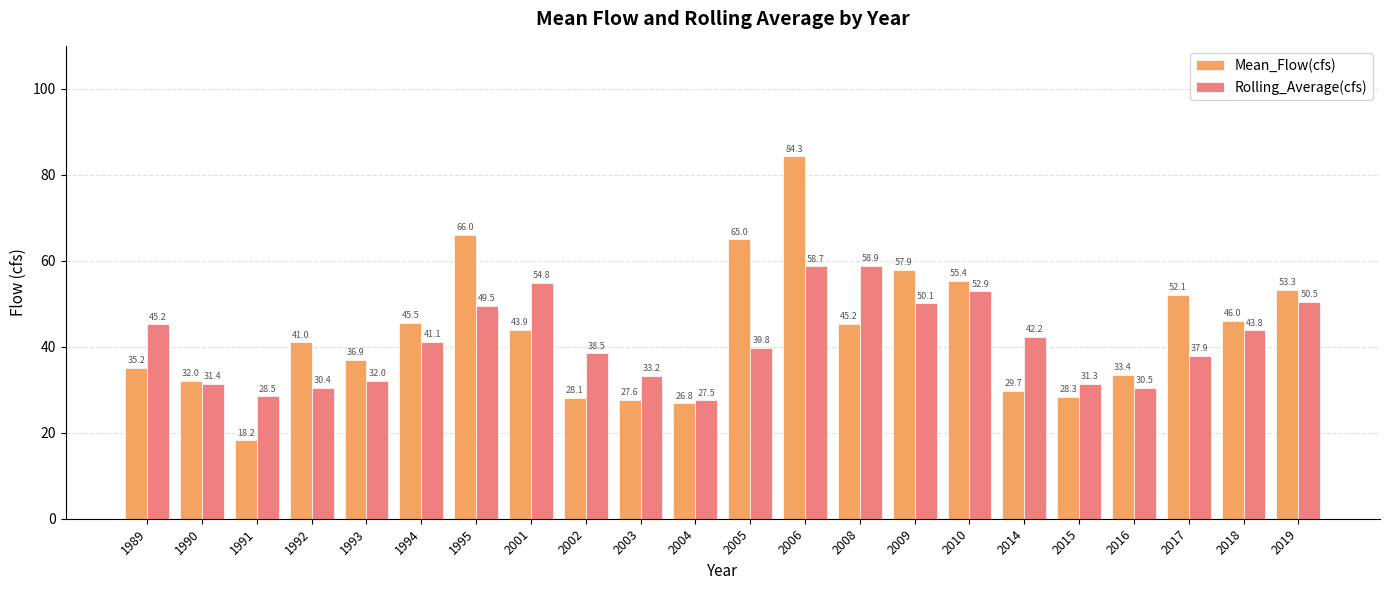

How many bars are there in total?

44